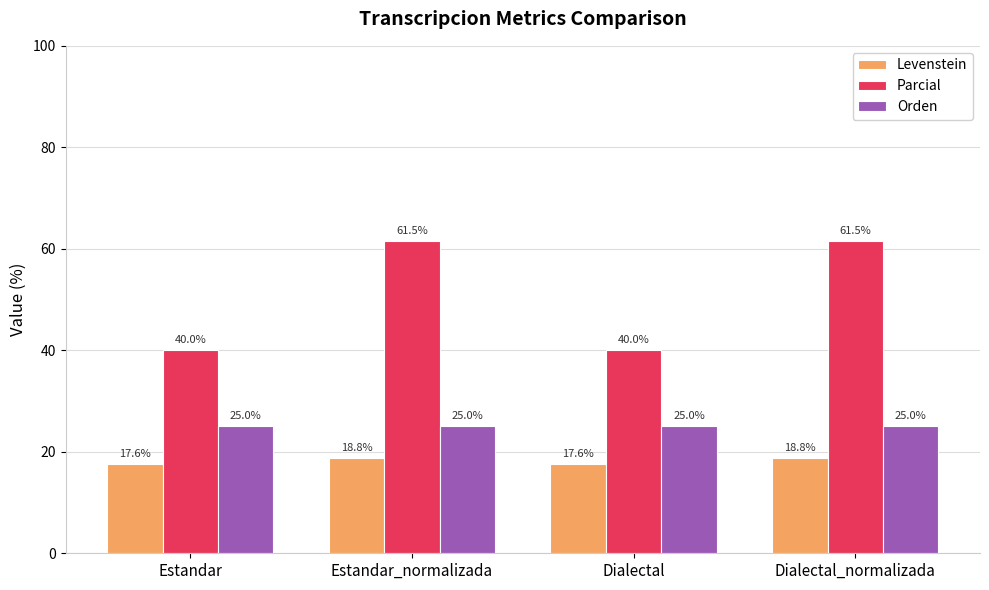

At which label does Levenstein first exceed 18?

Estandar_normalizada